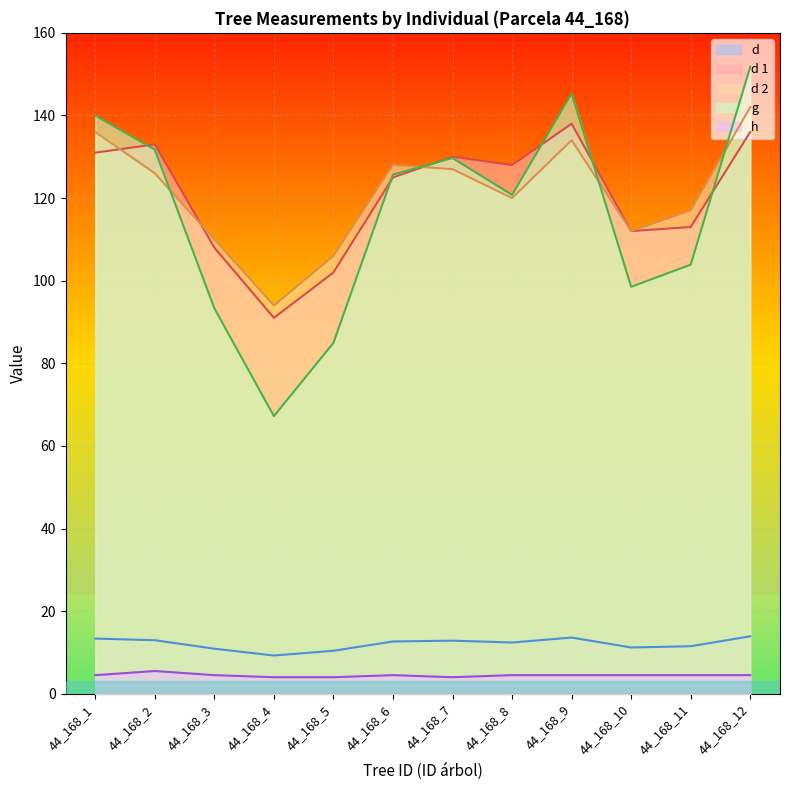

What is the sum of all d values?

144.9